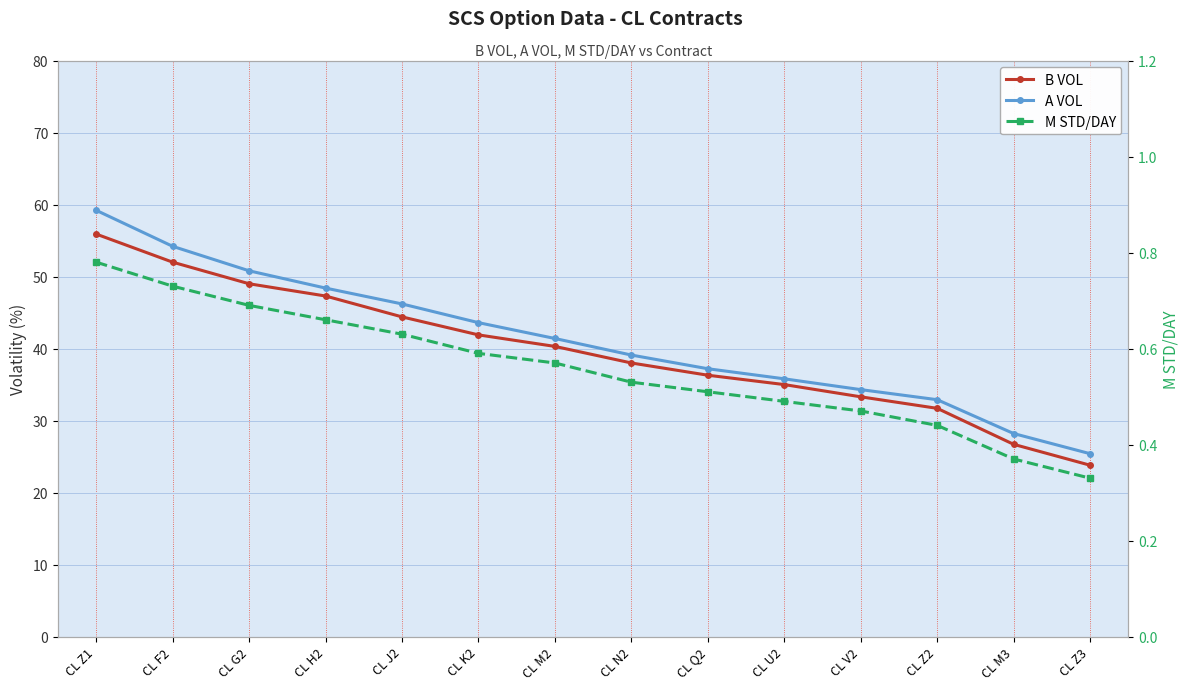

What is the value of the B VOL point at the 4th from the left?

47.3